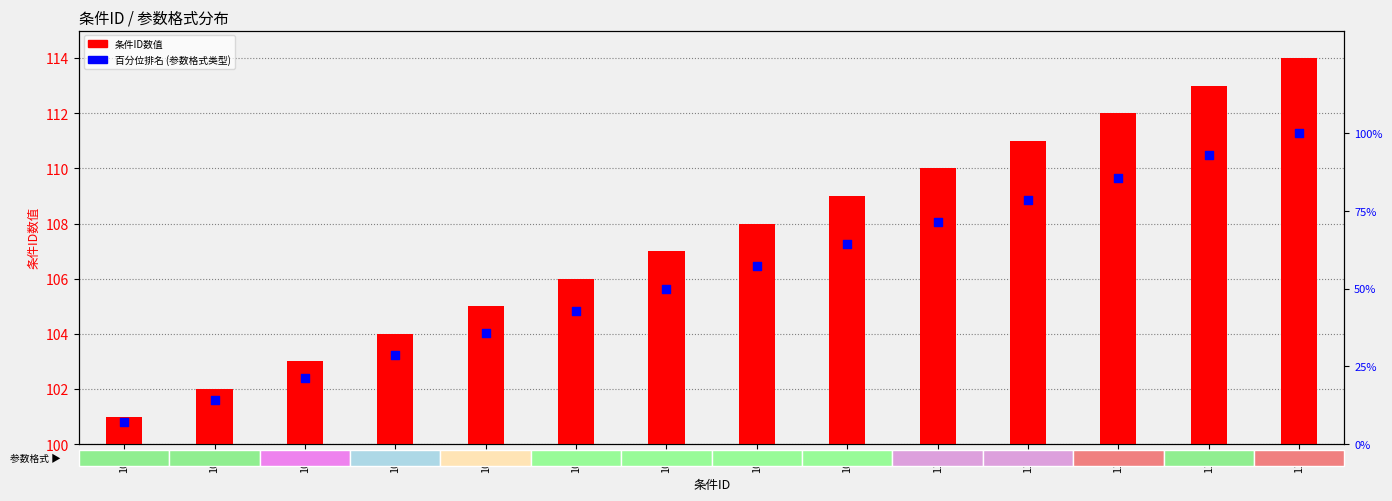

Is the value of 参数格式类型数 (percentile) at 112 greater than the value of 条件ID at 110?

No